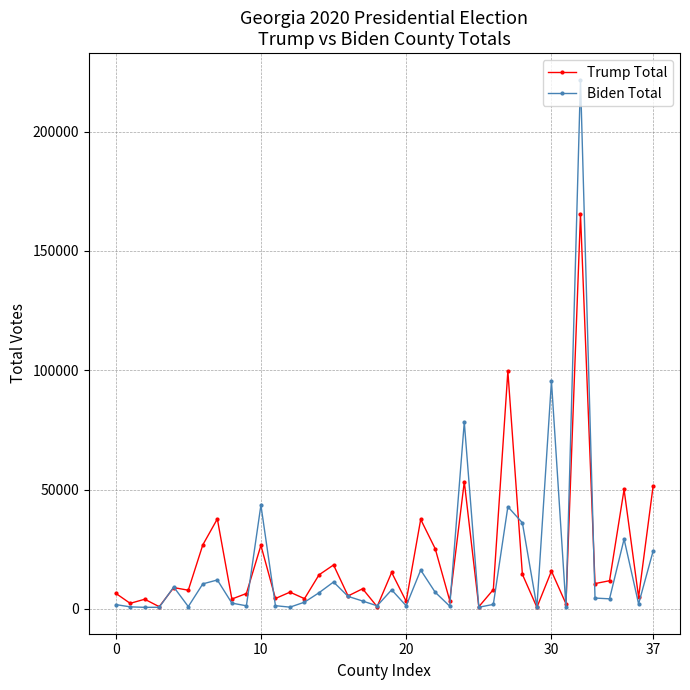

What is the greatest value displayed?

221846